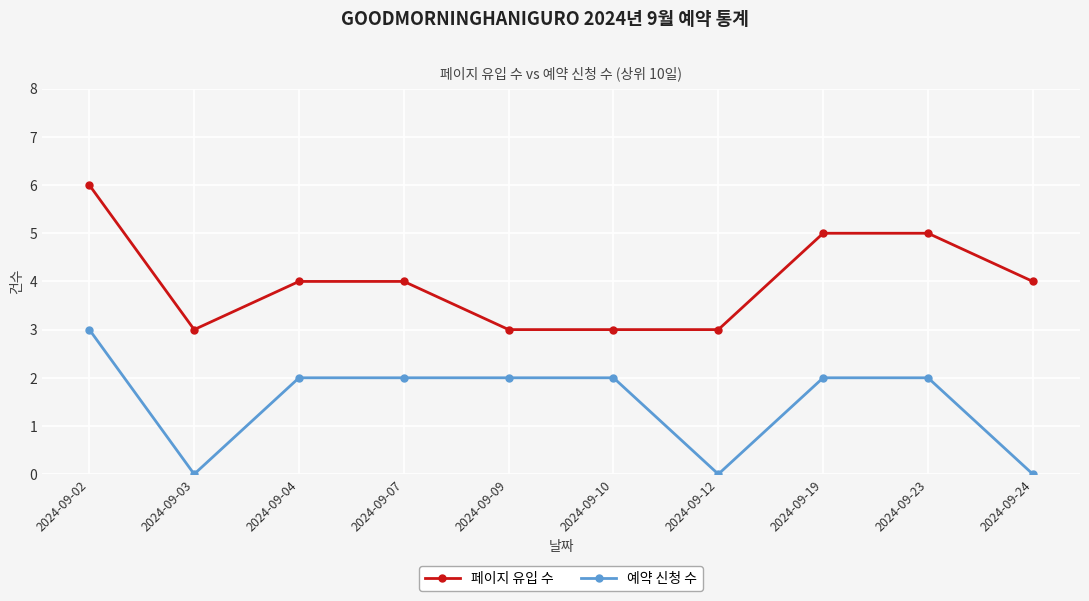

At which category does 예약 신청 수 reach its first local valley?

2024-09-03